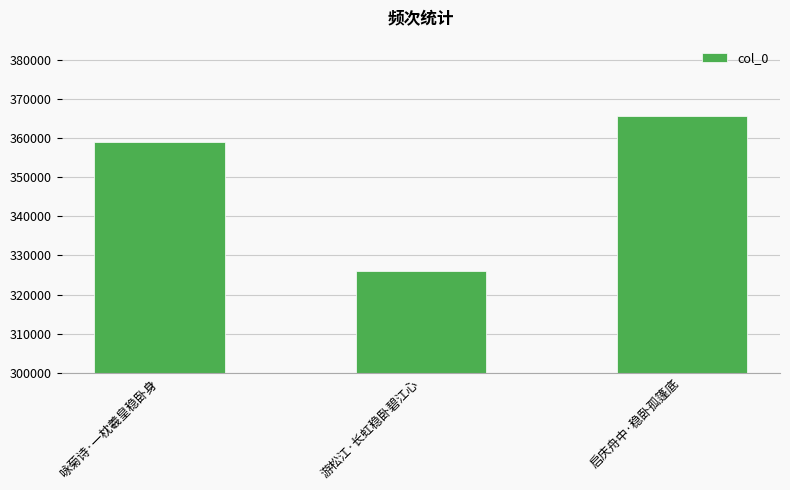

Are the bars horizontal?

No